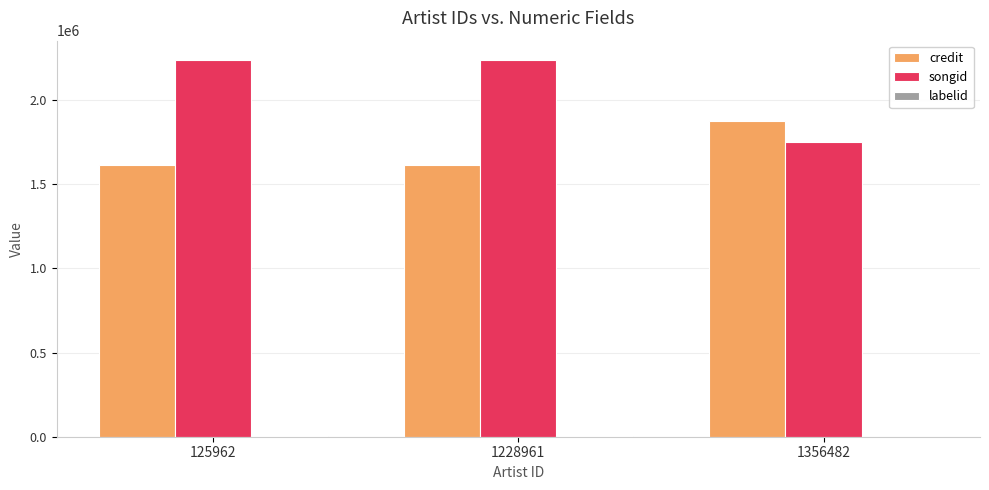

What is the maximum value shown in the chart?

2240553